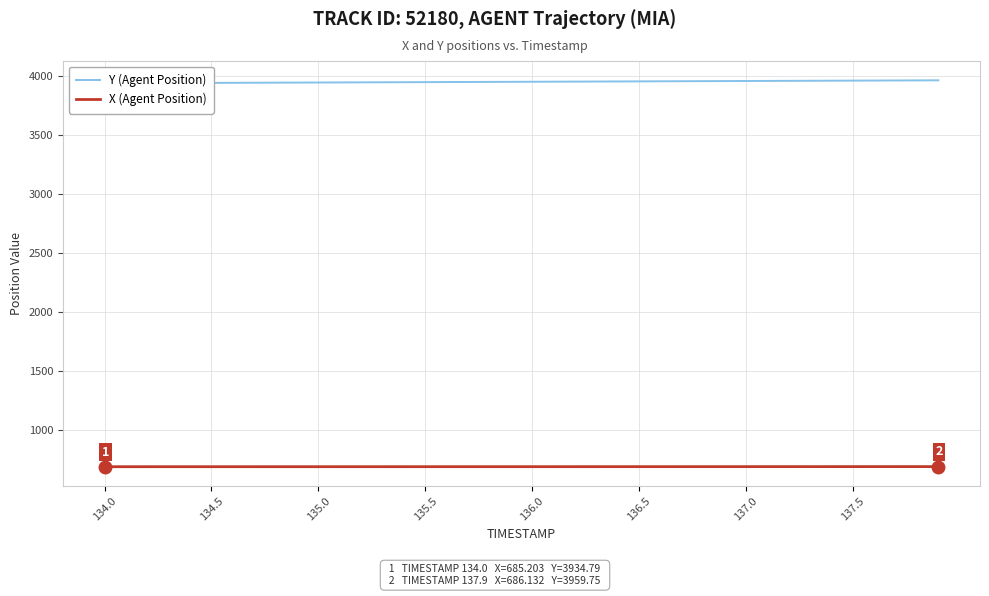

The X (Agent Position) series shows 685.8 at 137.0. True or false?

True